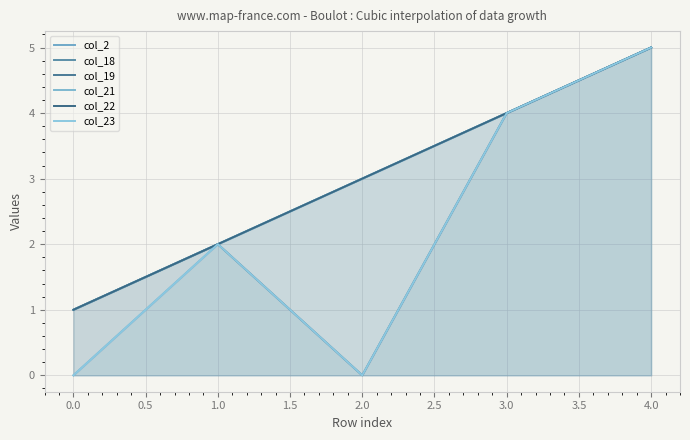

Count the col_2 values in the range 2 to 4.

3